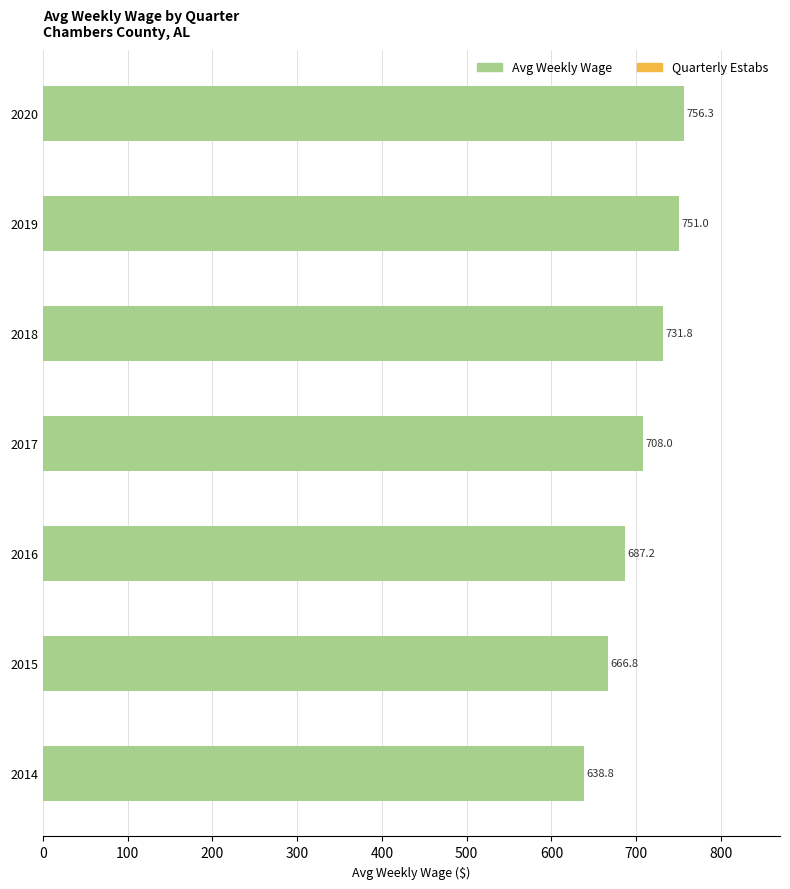

The value of Avg Weekly Wage at 2020 is 1108.3. True or false?

False